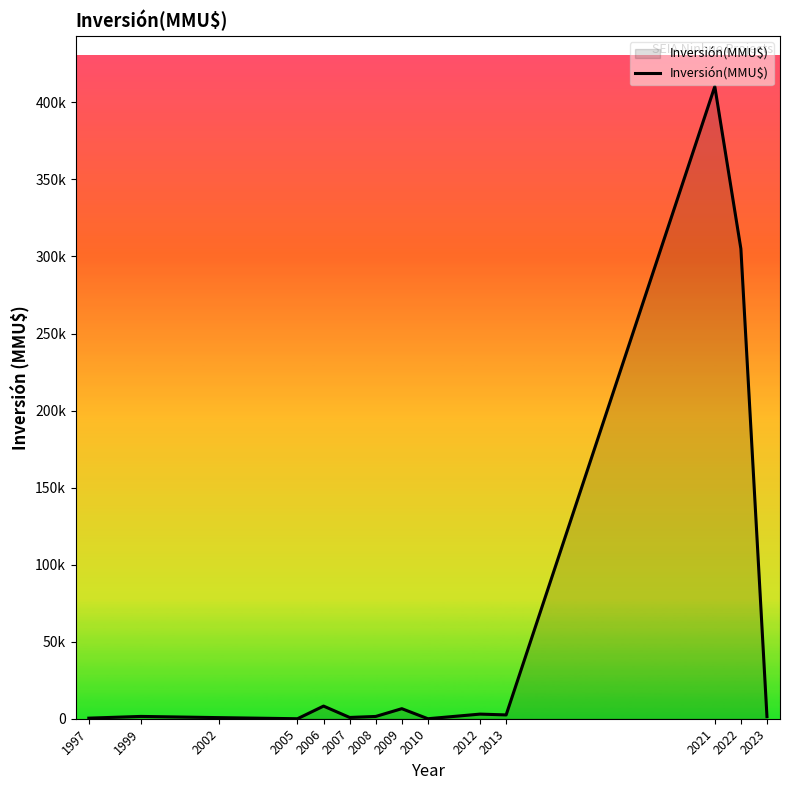

The chart shows a value of 416731 at 2022. True or false?

False